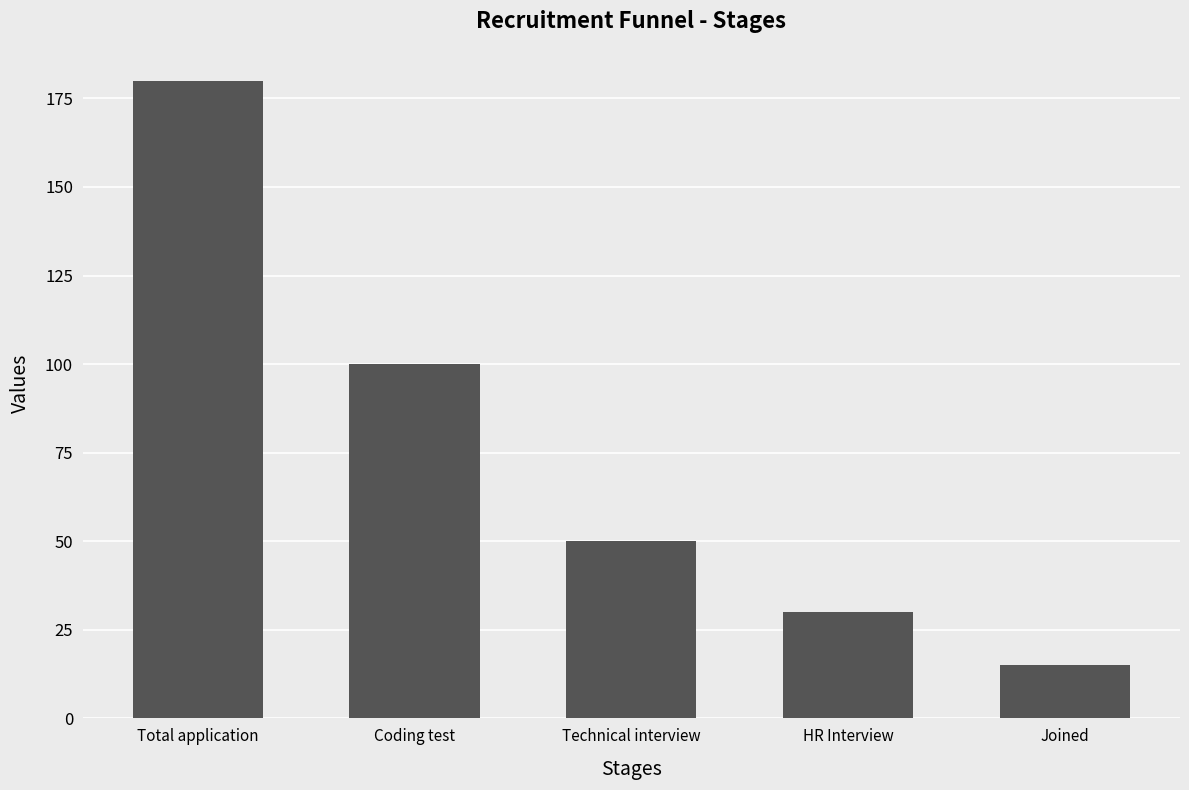

Reading right to left, list all the values displayed in this chart.

15	30	50	100	180